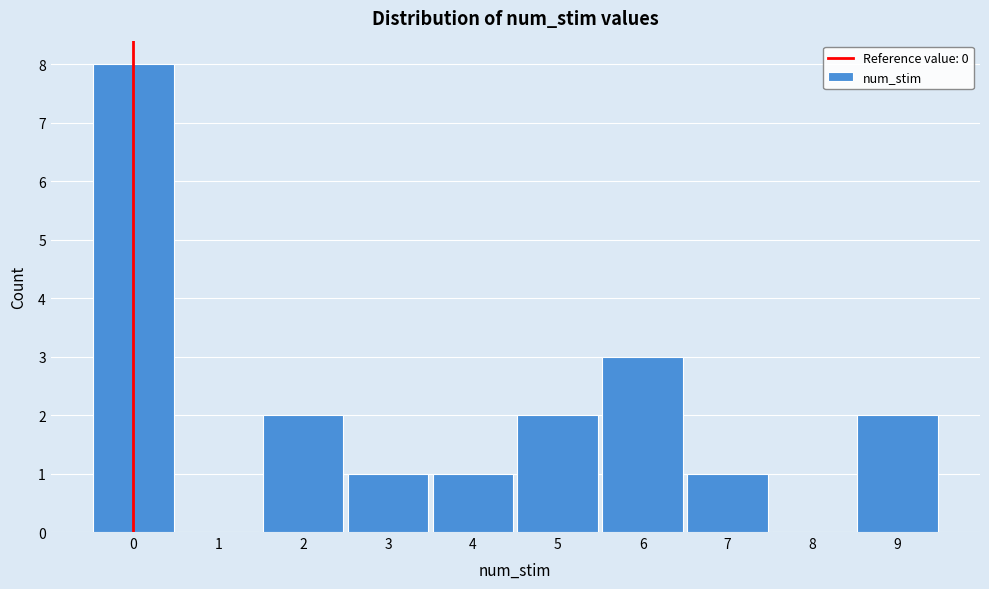

Which range on the x-axis has the tallest bar?

-0.5 to 0.5